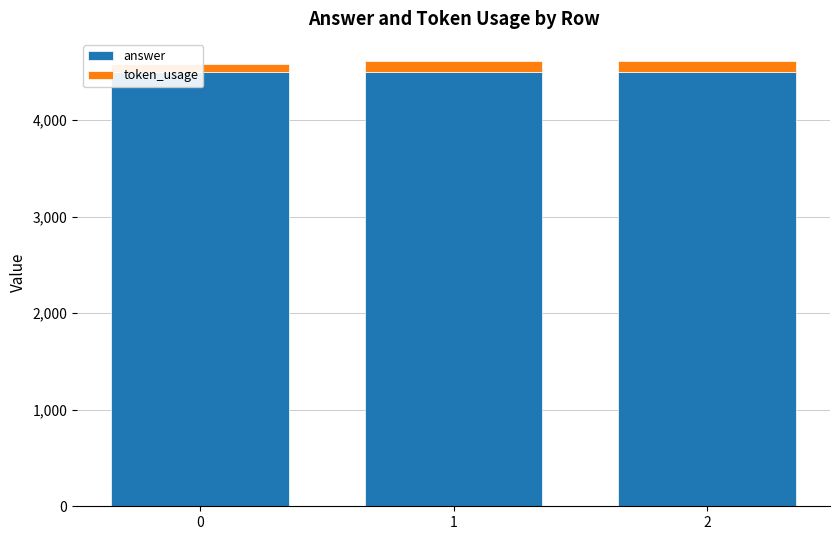

What is the difference between the token_usage values at 1 and 0?

29